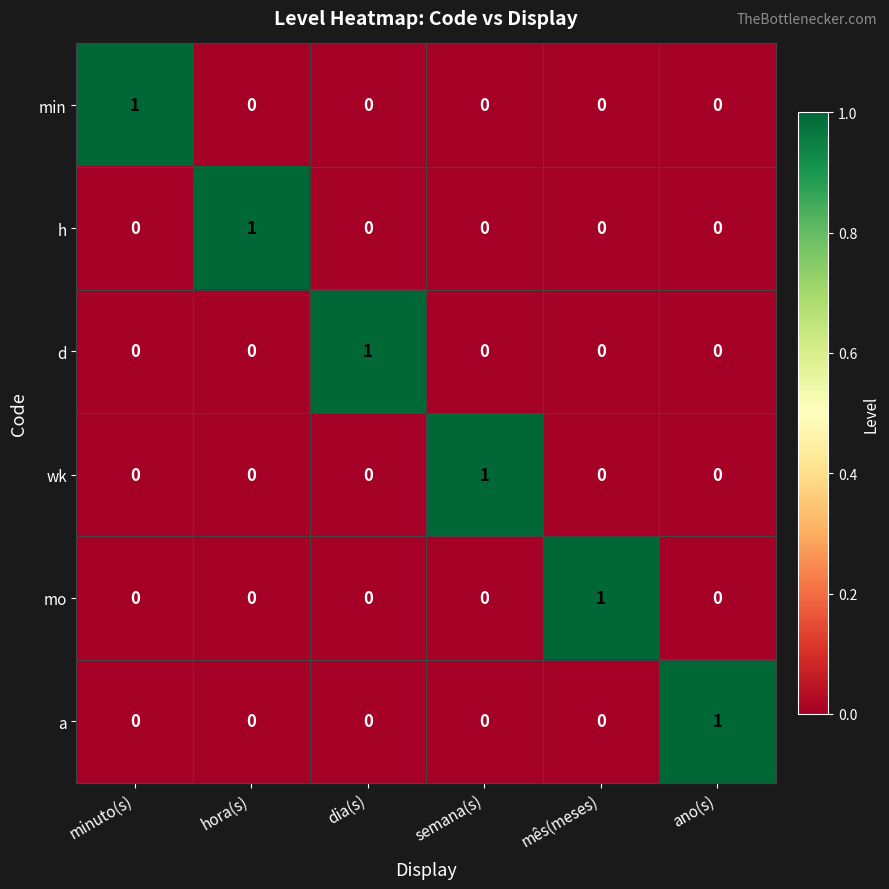

How many h values are between 0 and 1?

6